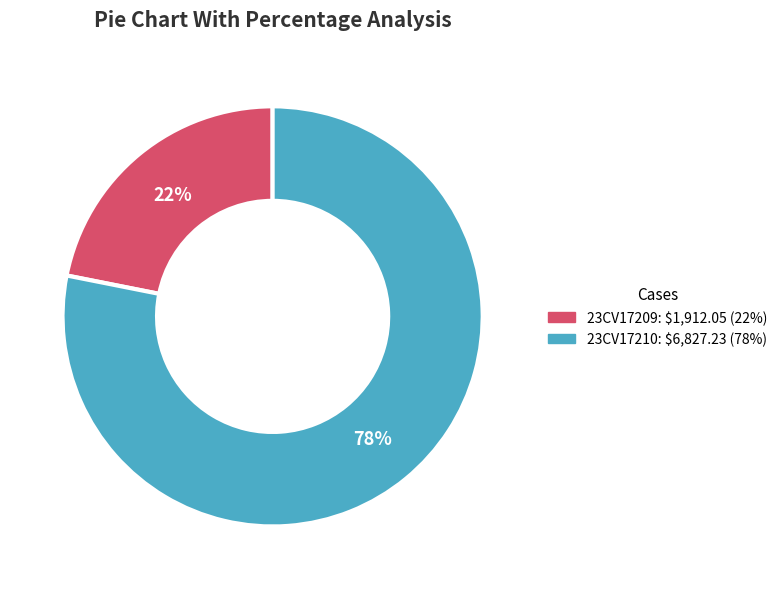

To the nearest percent, what is the average slice percentage?

50%